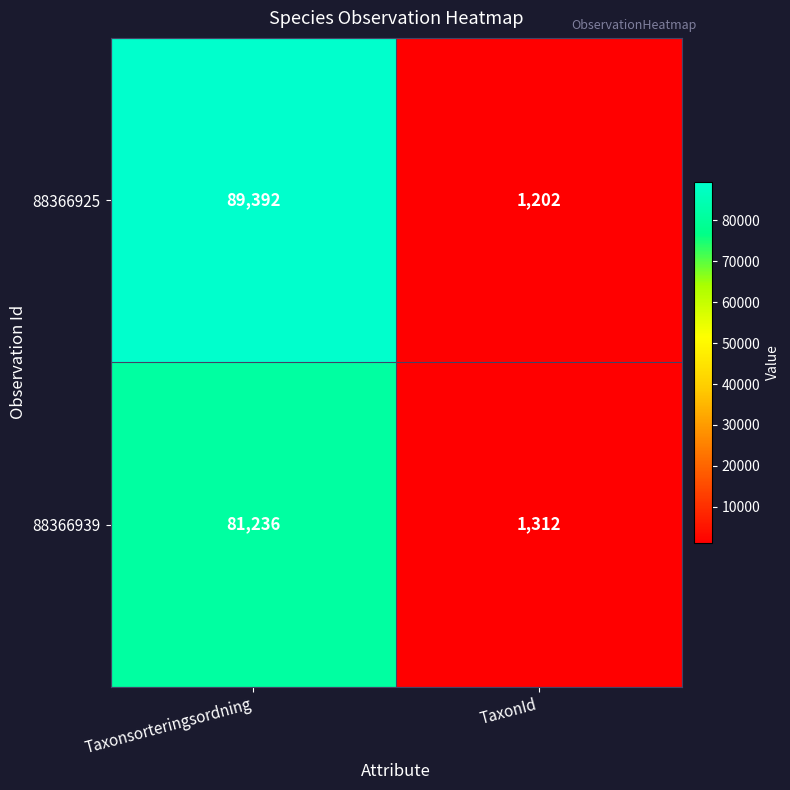

Rank the series by their maximum value, from highest to lowest.

88366925, 88366939